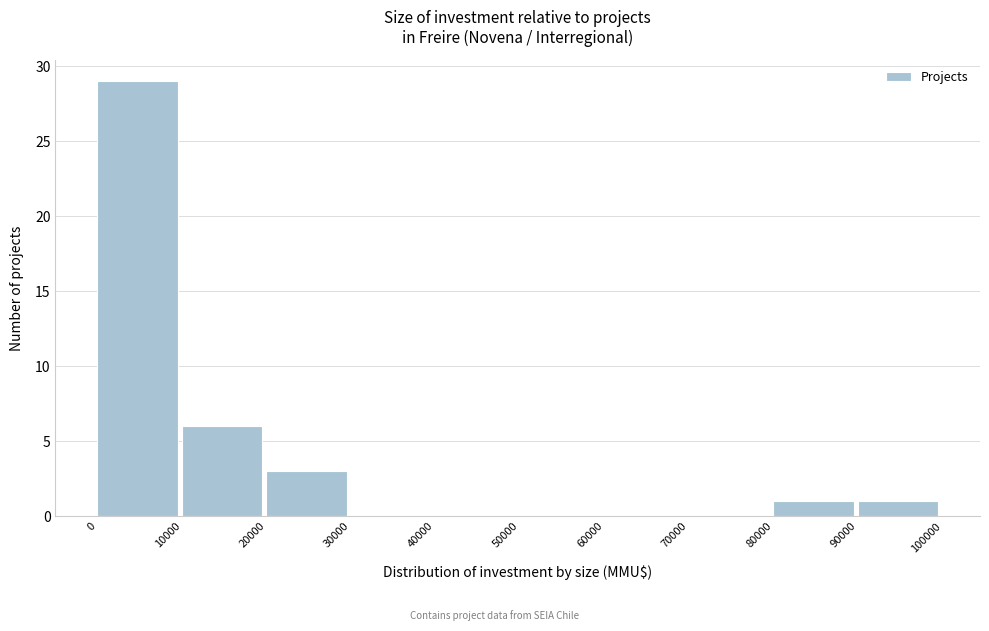

What is the height of the bar covering 20000 to 30000 on the x-axis? The values are not printed on the chart, so give them approximately, as read against the axis.

3